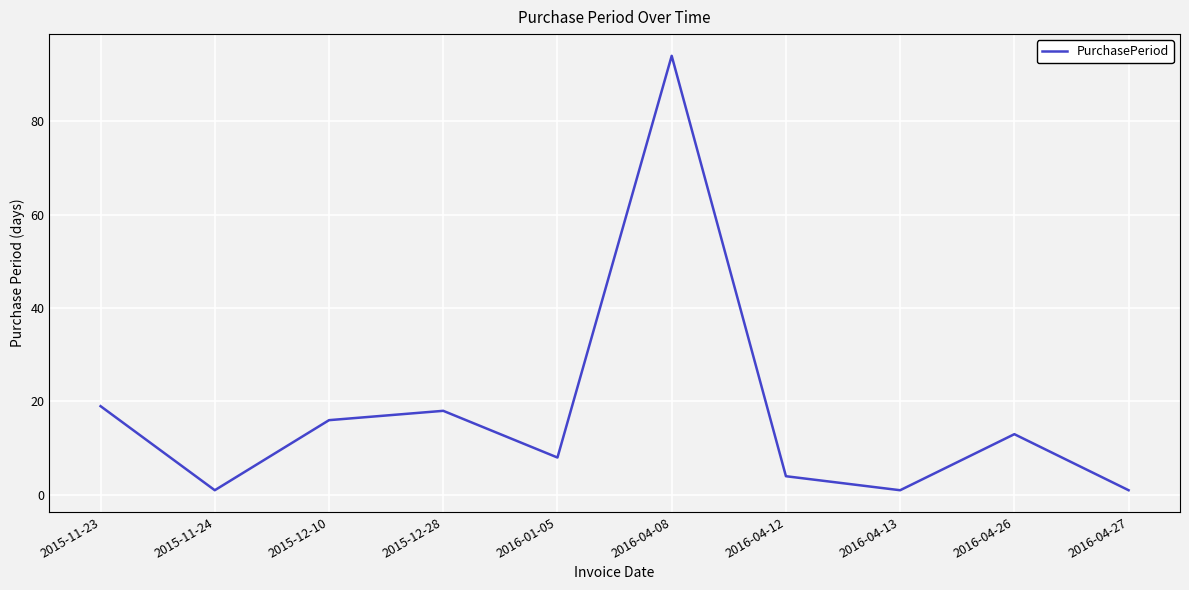

Reading right to left, list all the values displayed in this chart.

2016-04-27=1	2016-04-26=13	2016-04-13=1	2016-04-12=4	2016-04-08=94	2016-01-05=8	2015-12-28=18	2015-12-10=16	2015-11-24=1	2015-11-23=19